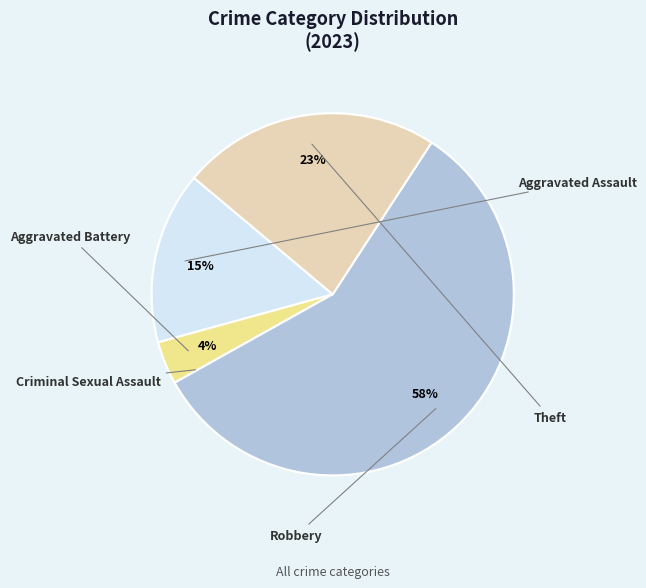

What percentage is the Aggravated Assault slice, to the nearest percent?

15%